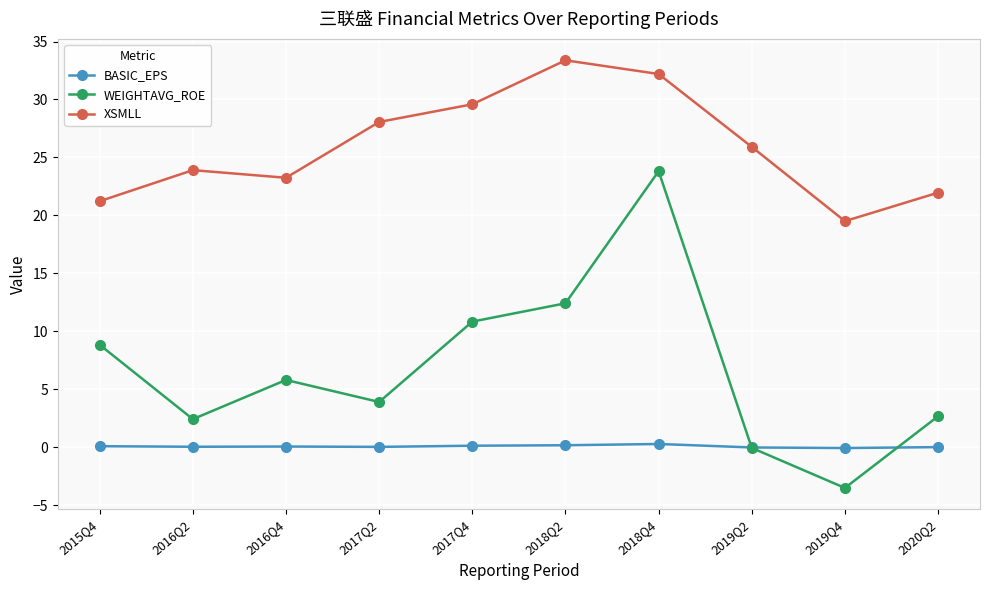

What is the label of the 9th point from the left?

2019Q4